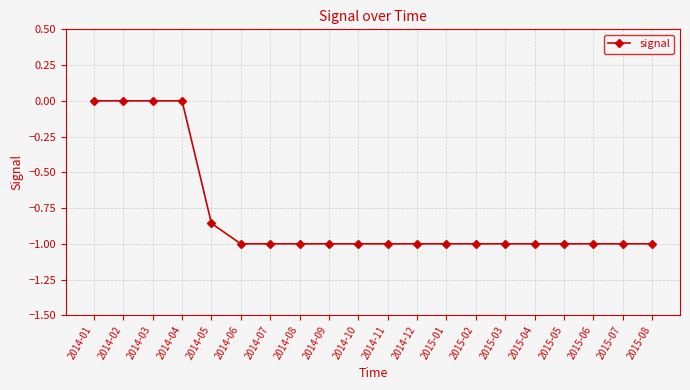

What is the label of the 15th point from the right?

2014-06